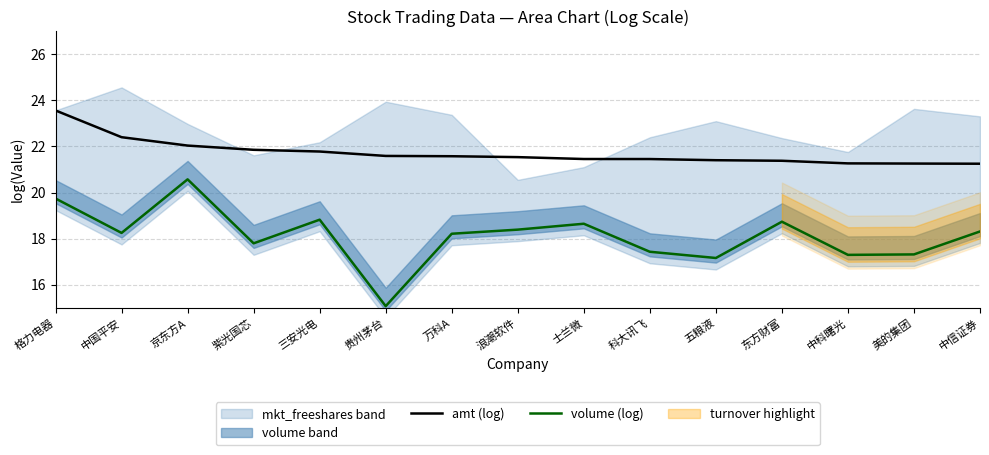

Is the value of amt (log) at 东方财富 greater than the value of volume (log) at 三安光电?

Yes